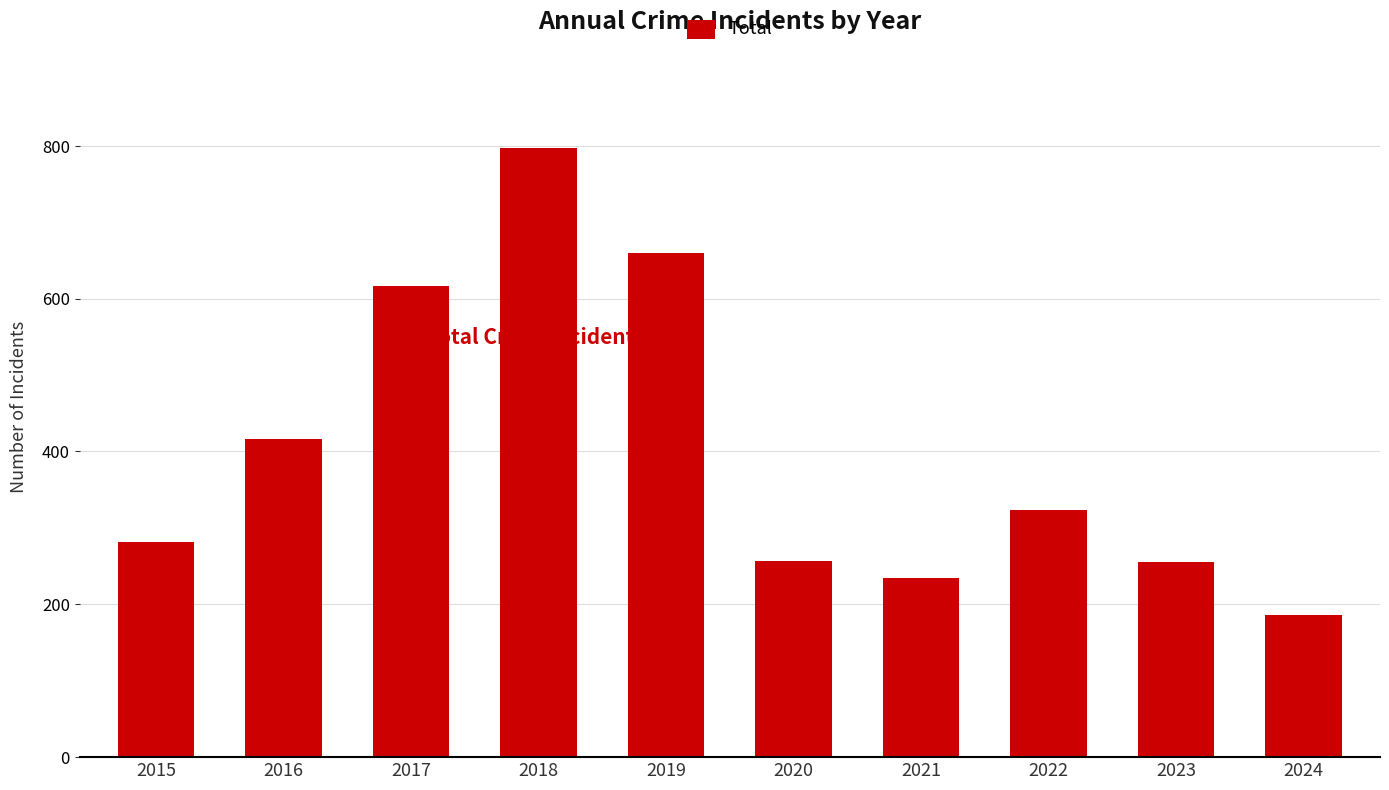

Between 2023 and 2015, which is larger?

2015